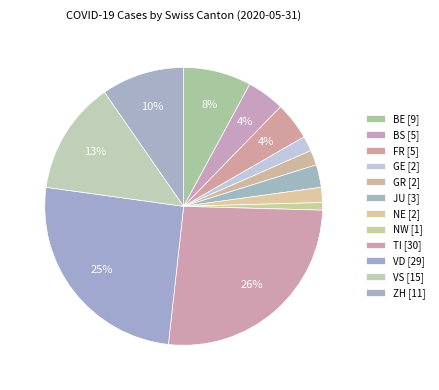

How many slices are in this pie chart?

12